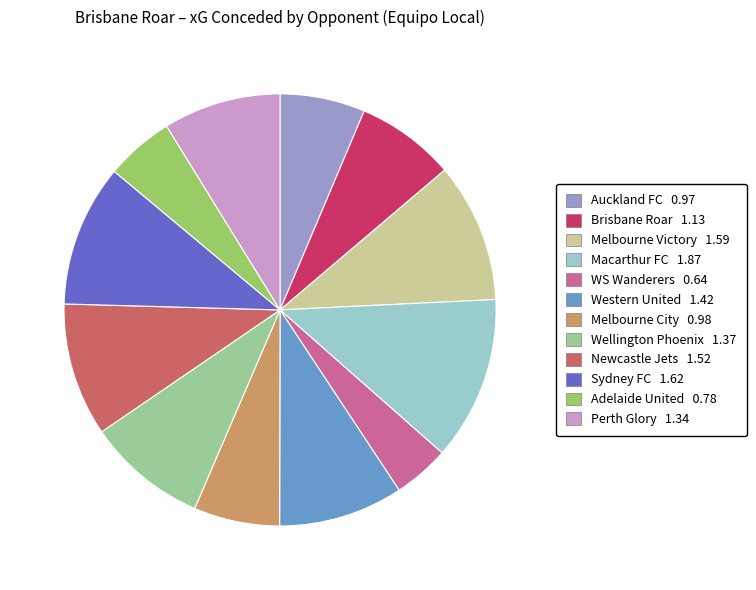

Does Perth Glory represent more than half of the total?

No